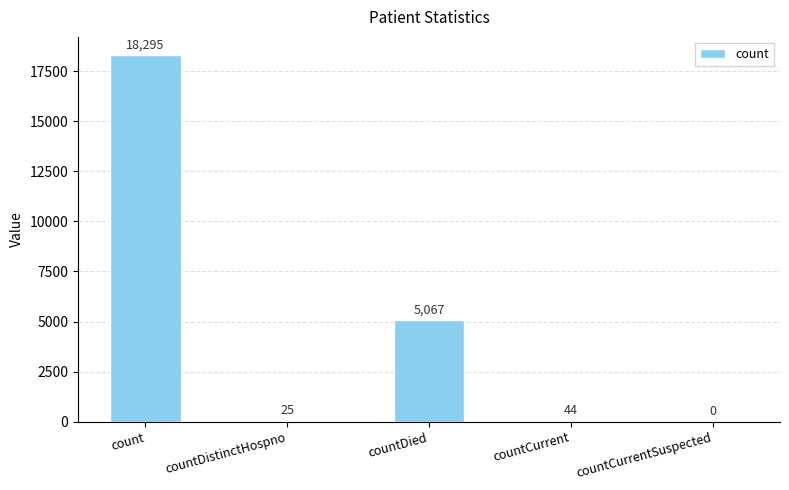

Reading right to left, extract all data points from this chart.

0	44	5067	25	18295